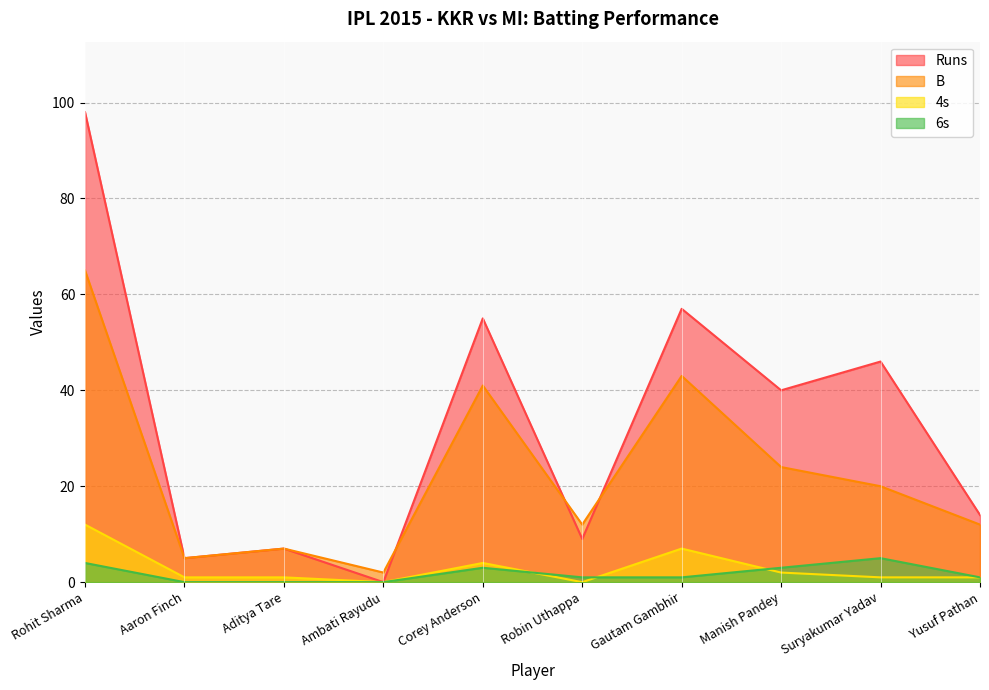

What is the average value of the 6s series?

2